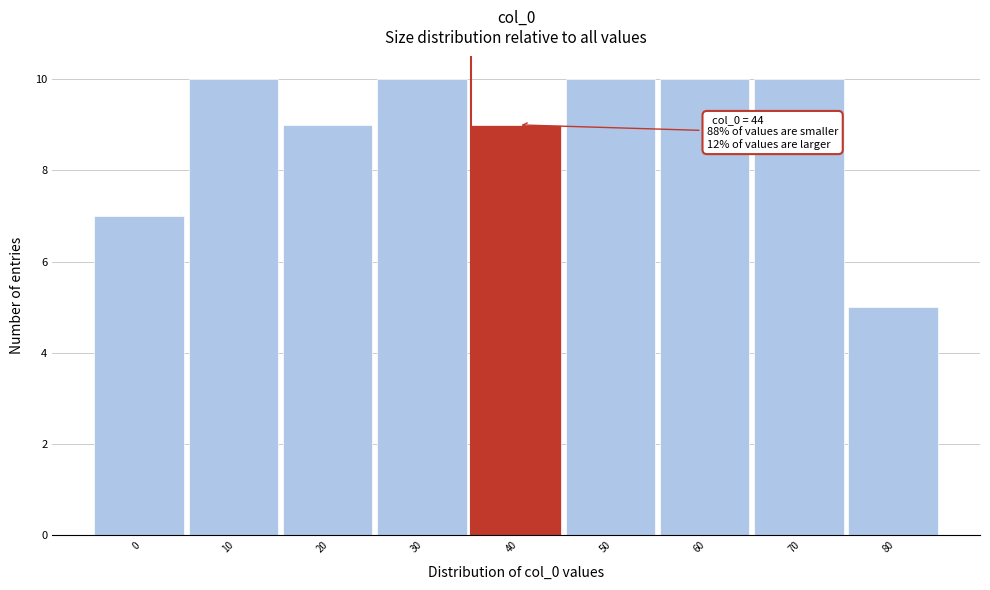

Reading left to right, transcribe all the data shown in this chart.

0=7	10=10	20=9	30=10	40=9	50=10	60=10	70=10	80=5